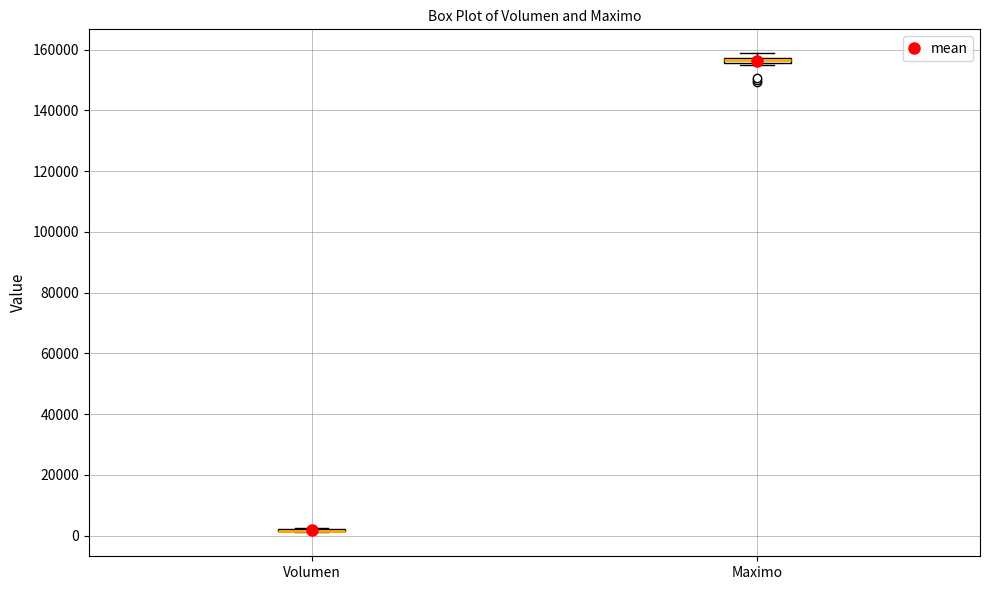

Where is the lower edge of the box for Maximo on the y-axis? The values are not printed on the chart, so give them approximately, as read against the axis.

156000